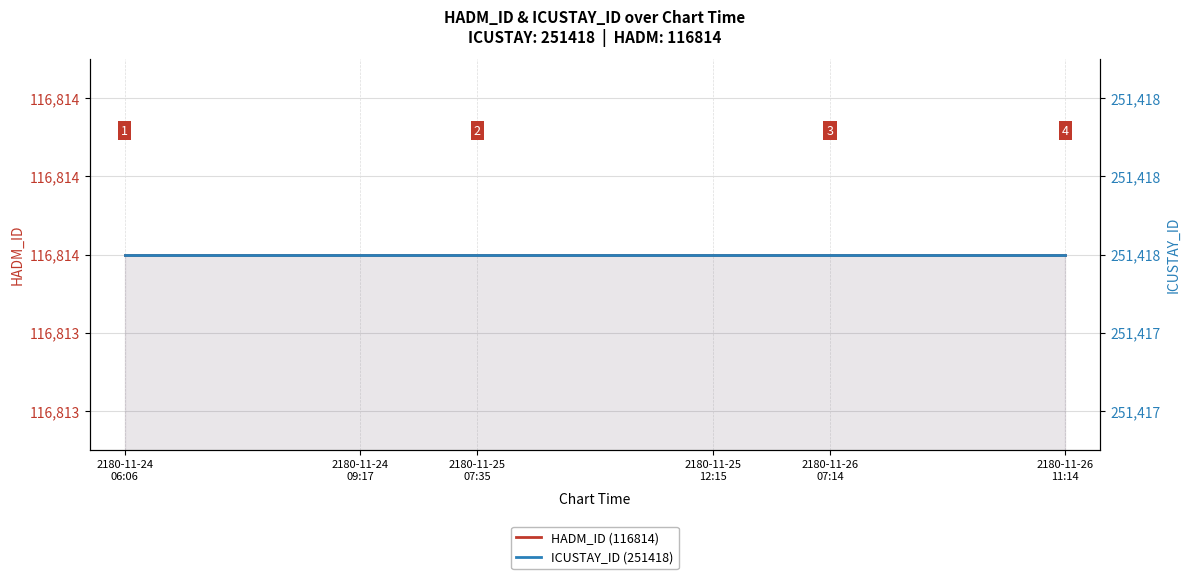

Which series has the largest range (max minus min)?

HADM_ID (116814)